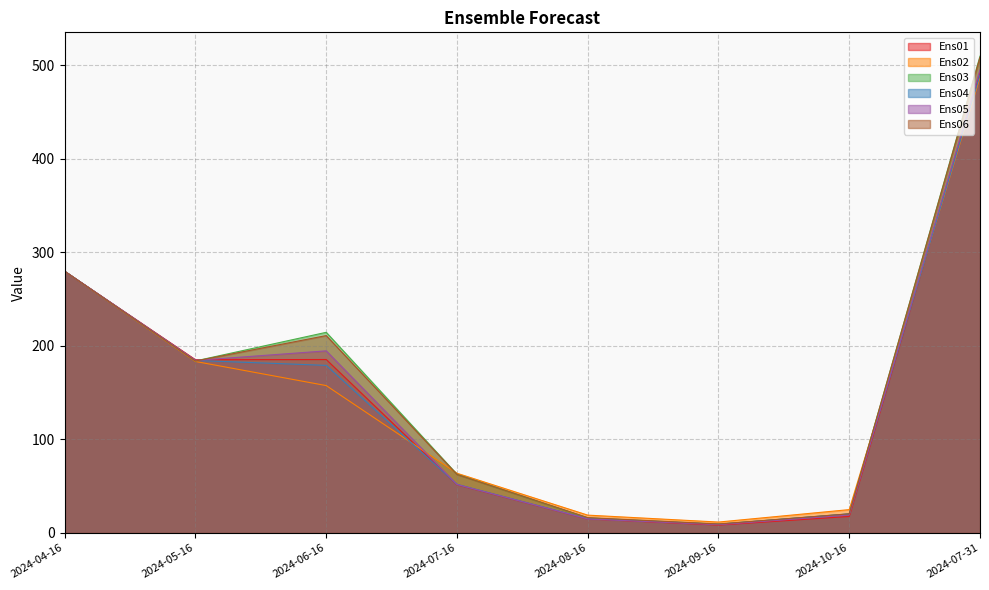

Reading left to right, extract all data points from this chart.

Ens01: 279.5	185.1	185.3	51.6	15.0	8.4	17.6	491.3
Ens02: 279.5	183.2	157.5	63.8	19.0	11.6	24.9	486.8
Ens03: 279.5	183.8	214.4	62.7	16.0	9.4	20.2	509.5
Ens04: 279.5	184.3	179.0	51.9	15.2	9.3	20.4	489.5
Ens05: 279.5	184.3	194.6	51.8	15.0	8.8	19.1	494.9
Ens06: 279.5	183.7	210.9	62.5	16.4	9.6	20.4	508.2